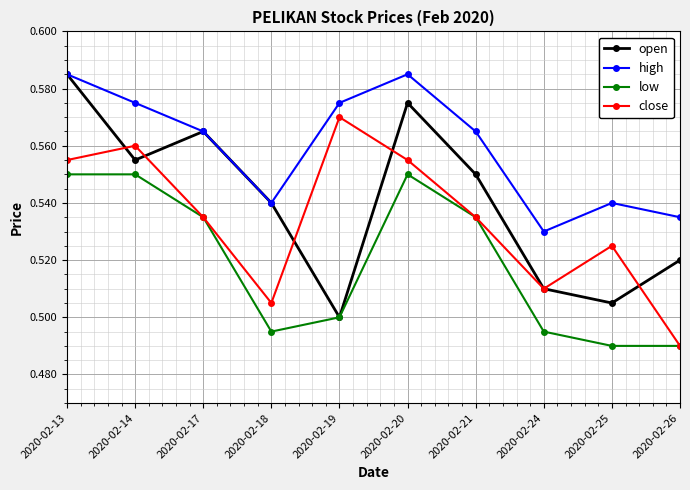

Which category has the lowest value in the high series?

2020-02-24